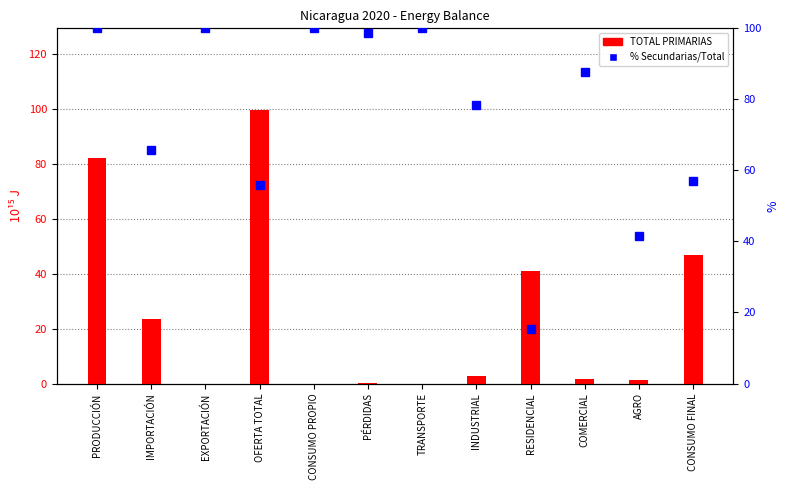

What are all the series names shown in the legend?

TOTAL PRIMARIAS, % Secundarias/Total